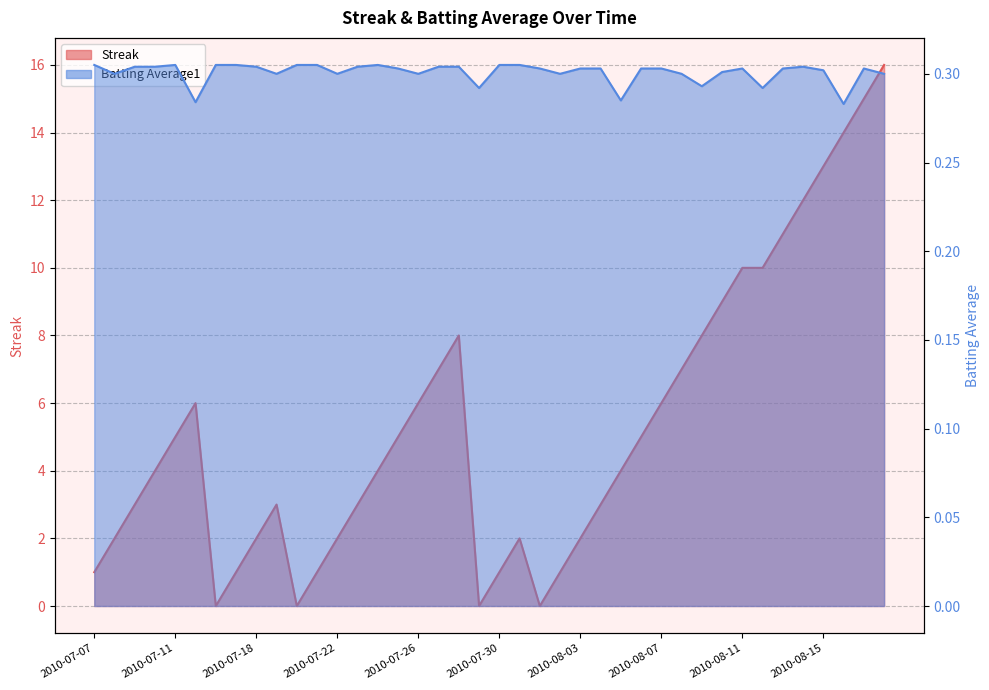

The Batting Average1 series shows 0.3 at 2010-07-22. True or false?

True